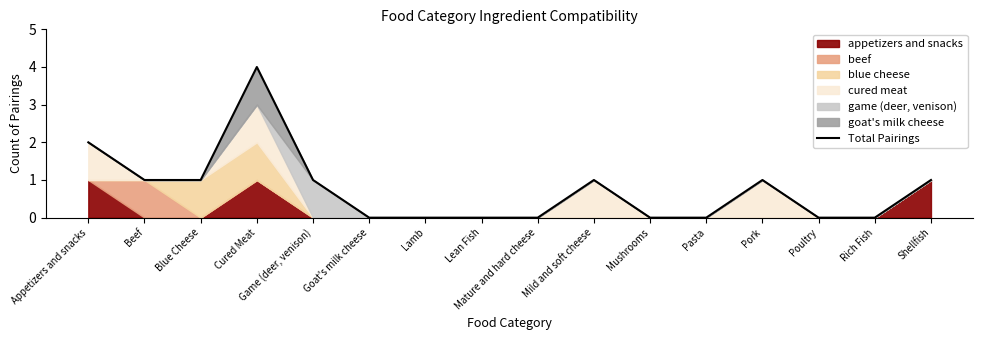

At which category does the chart reach its peak across all series?

Cured Meat